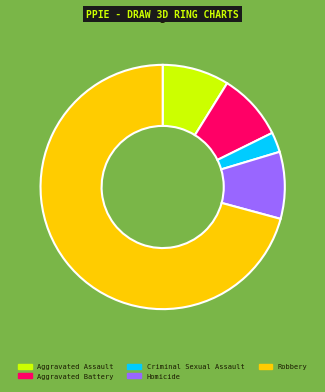

Does Criminal Sexual Assault represent more than half of the total?

No